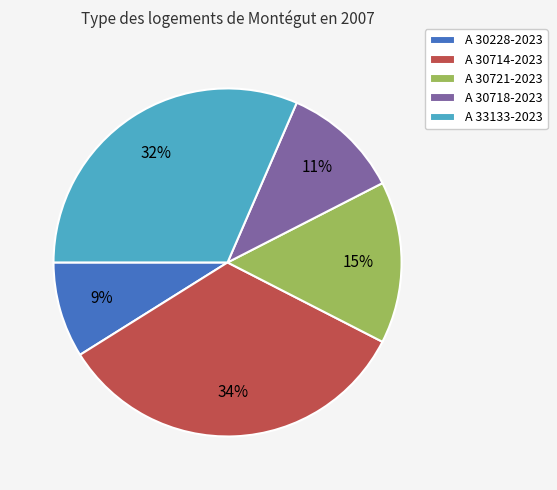

Do A 30228-2023 and A 33133-2023 together represent more than half of the pie?

No